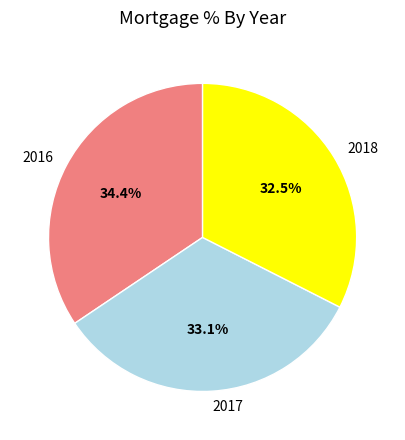

Count the number of slices in the pie.

3